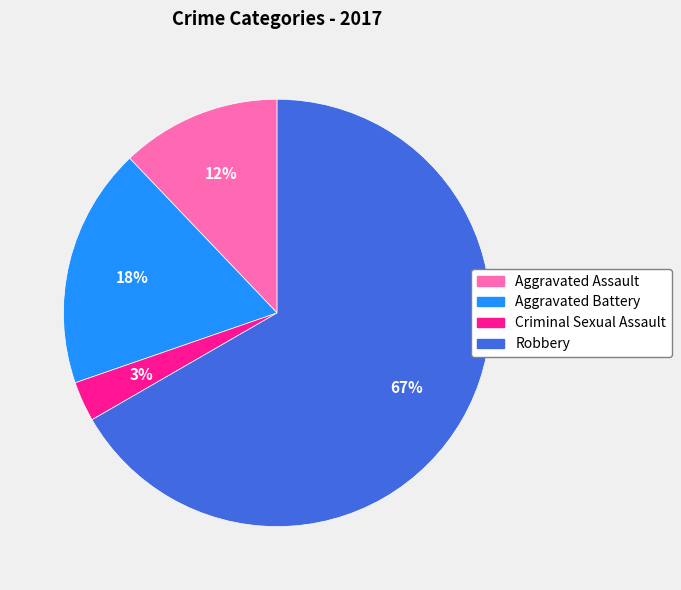

Rank the categories by value from lowest to highest.

Criminal Sexual Assault, Aggravated Assault, Aggravated Battery, Robbery